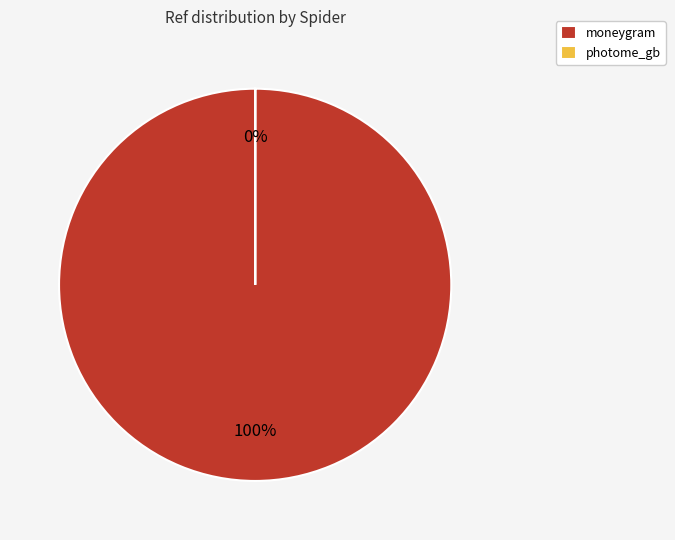

Rank the categories by value from highest to lowest.

moneygram, photome_gb